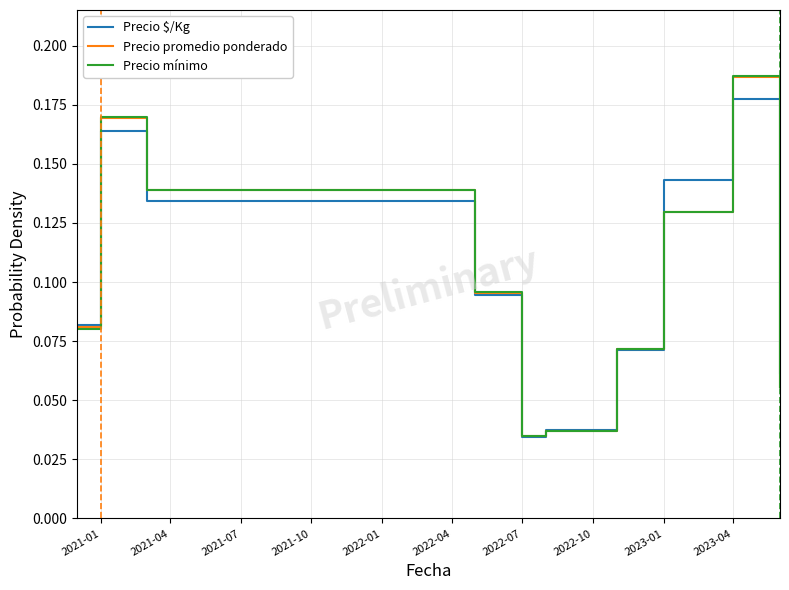

Which series has the largest range (max minus min)?

Precio mínimo